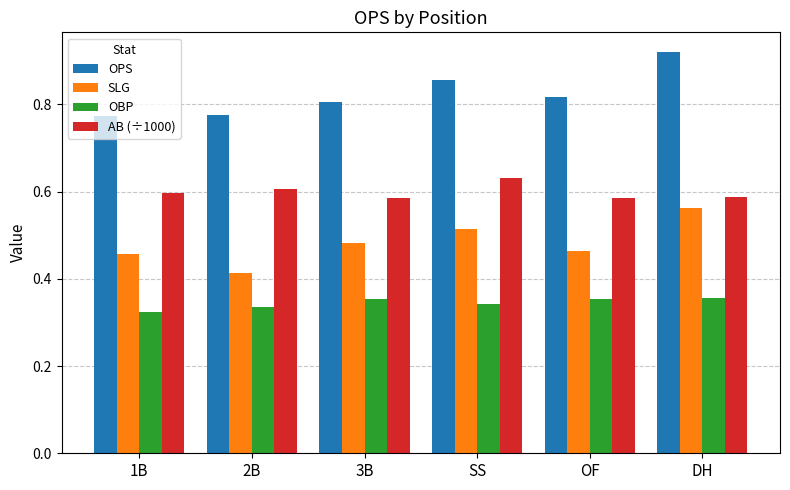

What is the sum of the OPS values at 1B and 2B?

1.5